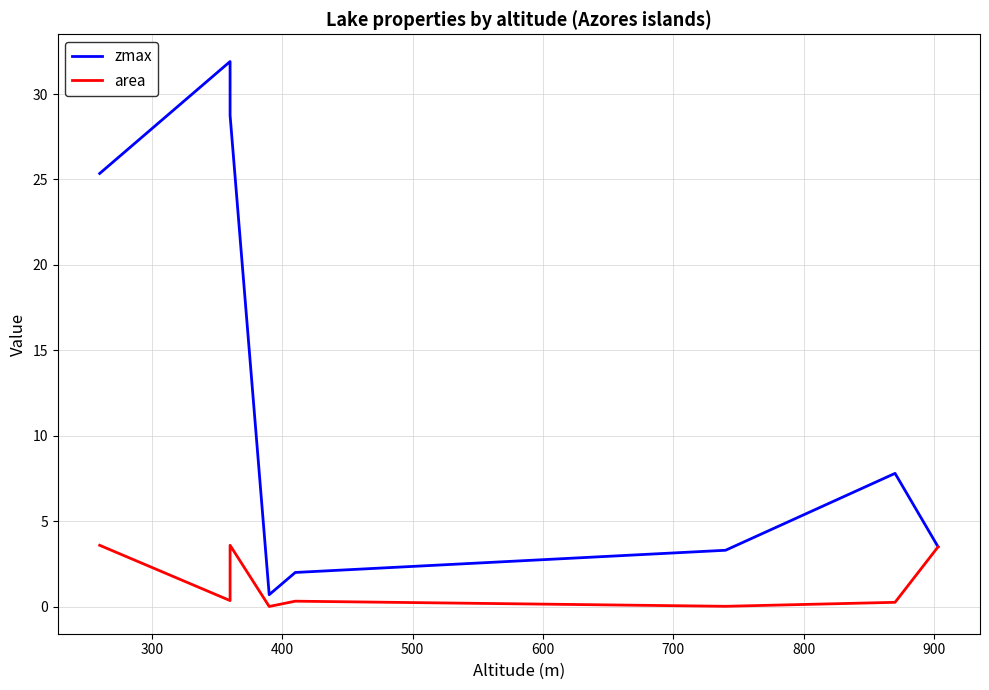

True or false: area and zmax cross at least once.

False